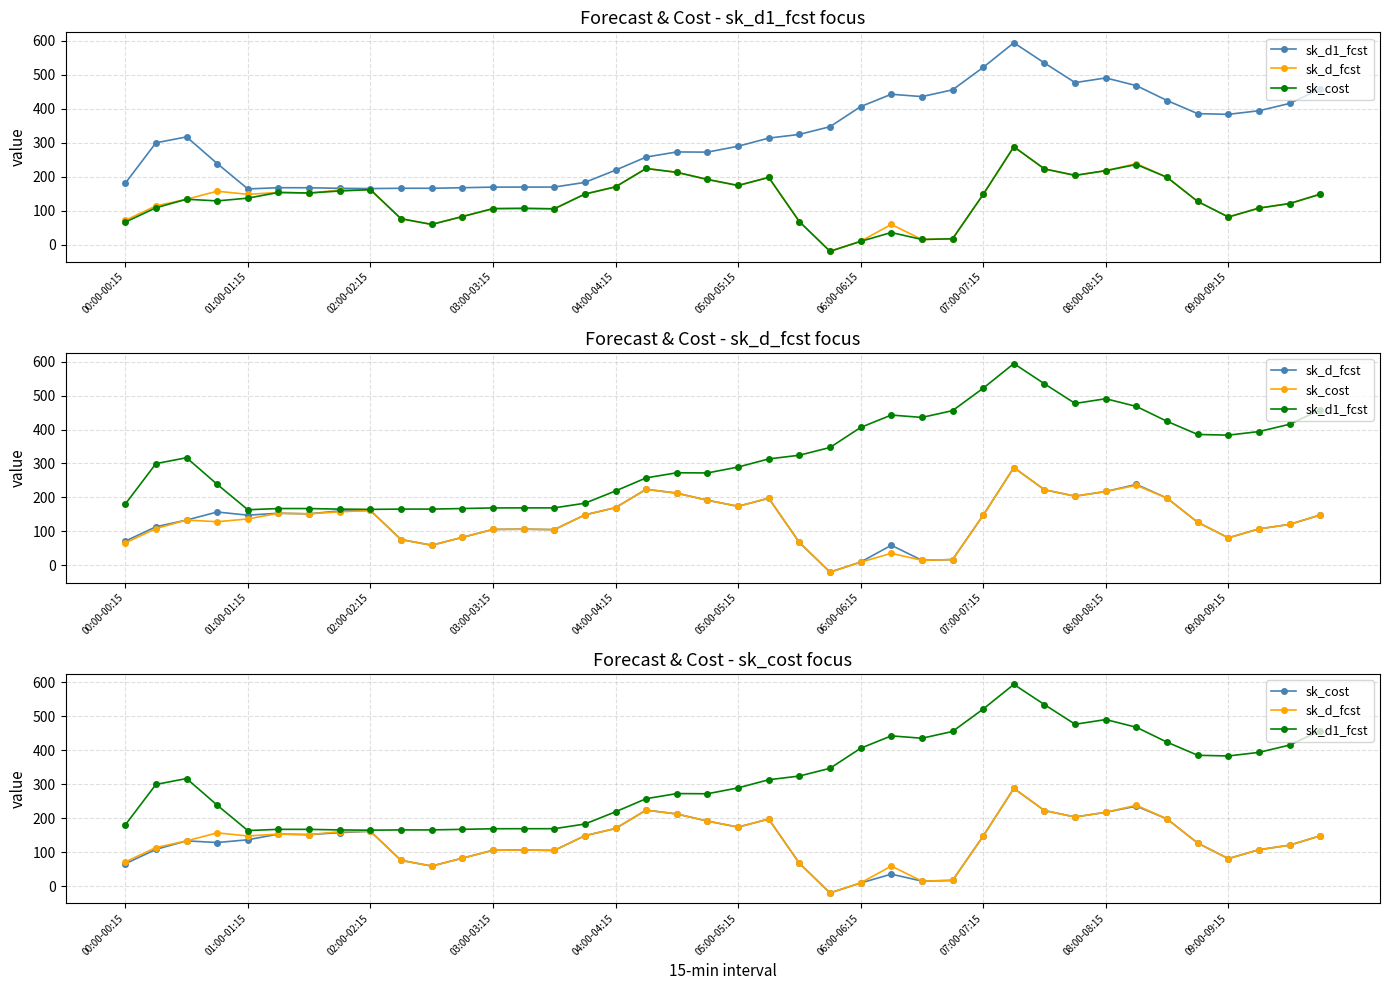

Reading left to right, transcribe all the data shown in this chart.

sk_d1_fcst: 180.4	299.5	317.0	238.5	163.7	167.3	167.2	165.6	164.8	165.7	165.7	167.3	169.1	169.2	169.2	183.0	219.0	257.6	272.6	272.1	289.4	313.4	324.3	347.1	406.1	442.6	435.6	455.6	521.6	594.2	534.5	476.8	490.6	467.9	424.0	385.4	383.4	394.0	415.5	458.1
sk_d_fcst: 71.2	113.6	133.4	157.0	147.8	153.4	151.7	160.4	161.6	75.9	59.2	82.3	105.7	106.5	105.2	148.6	169.9	223.9	212.6	191.6	173.9	197.6	67.5	-19.9	9.7	59.1	14.9	17.0	147.6	287.9	222.6	203.7	217.5	238.3	197.9	126.8	81.1	107.3	120.7	148.3
sk_cost: 66.0	108.3	133.4	128.4	136.6	153.4	151.7	157.7	161.6	75.9	59.2	82.3	105.7	106.5	105.2	148.6	169.9	223.9	212.6	191.6	173.9	197.6	67.5	-19.9	9.3	35.4	14.9	17.0	147.6	287.9	222.6	203.7	217.5	235.7	197.9	126.8	81.1	107.3	120.7	148.3